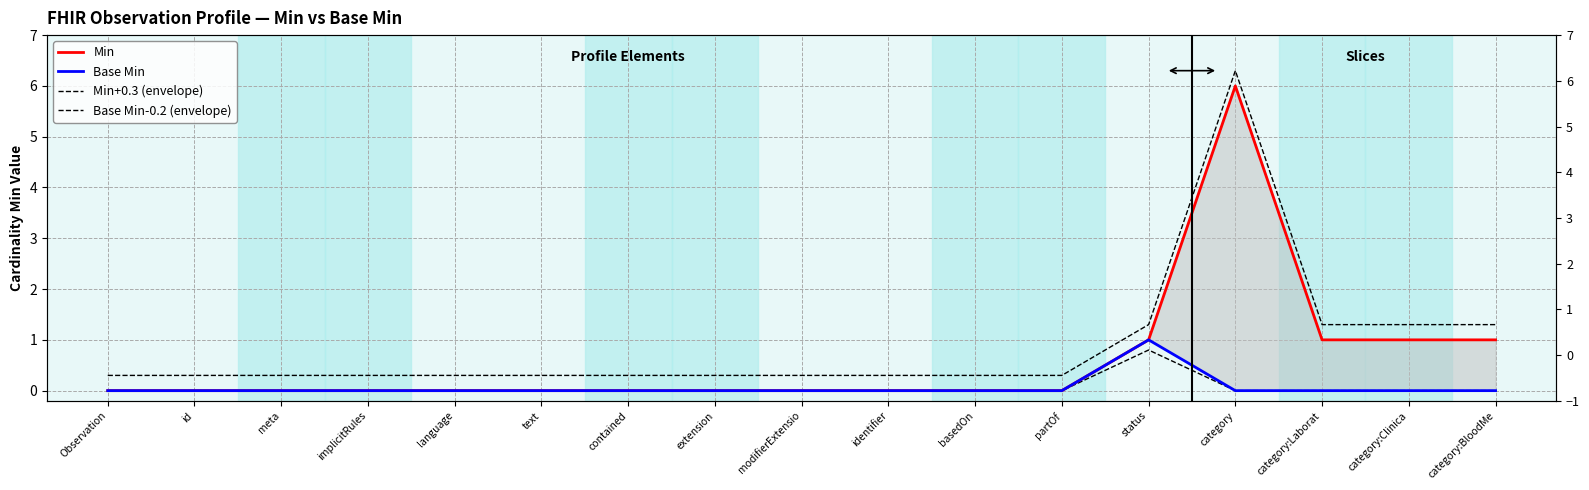

Reading left to right, what are all the values shown in this chart?

Min: Observation=0.0	id=0.0	meta=0.0	implicitRules=0.0	language=0.0	text=0.0	contained=0.0	extension=0.0	modifierExtensio=0.0	identifier=0.0	basedOn=0.0	partOf=0.0	status=1.0	category=6.0	category:Laborat=1.0	category:Clinica=1.0	category:BloodMe=1.0
Base Min: Observation=0.0	id=0.0	meta=0.0	implicitRules=0.0	language=0.0	text=0.0	contained=0.0	extension=0.0	modifierExtensio=0.0	identifier=0.0	basedOn=0.0	partOf=0.0	status=1.0	category=0.0	category:Laborat=0.0	category:Clinica=0.0	category:BloodMe=0.0
Min+0.3 (envelope): Observation=0.3	id=0.3	meta=0.3	implicitRules=0.3	language=0.3	text=0.3	contained=0.3	extension=0.3	modifierExtensio=0.3	identifier=0.3	basedOn=0.3	partOf=0.3	status=1.3	category=6.3	category:Laborat=1.3	category:Clinica=1.3	category:BloodMe=1.3
Base Min-0.2 (envelope): Observation=0.0	id=0.0	meta=0.0	implicitRules=0.0	language=0.0	text=0.0	contained=0.0	extension=0.0	modifierExtensio=0.0	identifier=0.0	basedOn=0.0	partOf=0.0	status=0.8	category=0.0	category:Laborat=0.0	category:Clinica=0.0	category:BloodMe=0.0